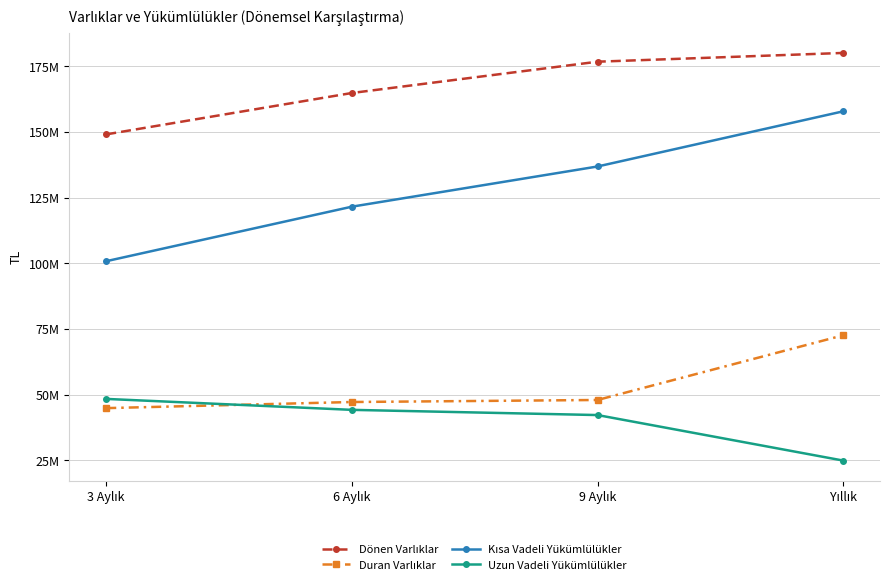

What is the minimum value for Uzun Vadeli Yükümlülükler?

24899891